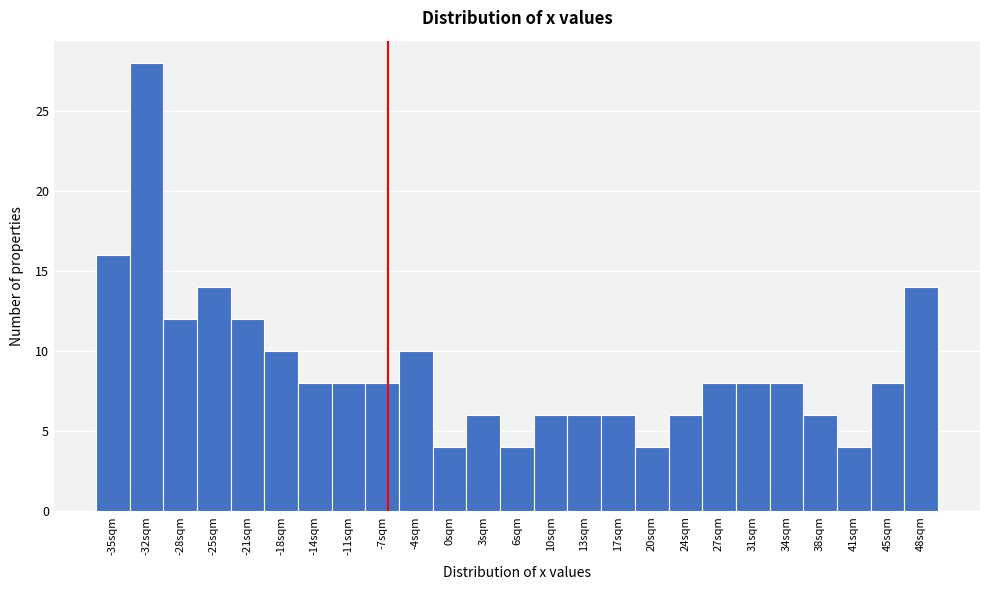

Reading right to left, transcribe all the data shown in this chart.

48sqm=14	45sqm=8	41sqm=4	38sqm=6	34sqm=8	31sqm=8	27sqm=8	24sqm=6	20sqm=4	17sqm=6	13sqm=6	10sqm=6	6sqm=4	3sqm=6	0sqm=4	-4sqm=10	-7sqm=8	-11sqm=8	-14sqm=8	-18sqm=10	-21sqm=12	-25sqm=14	-28sqm=12	-32sqm=28	-35sqm=16